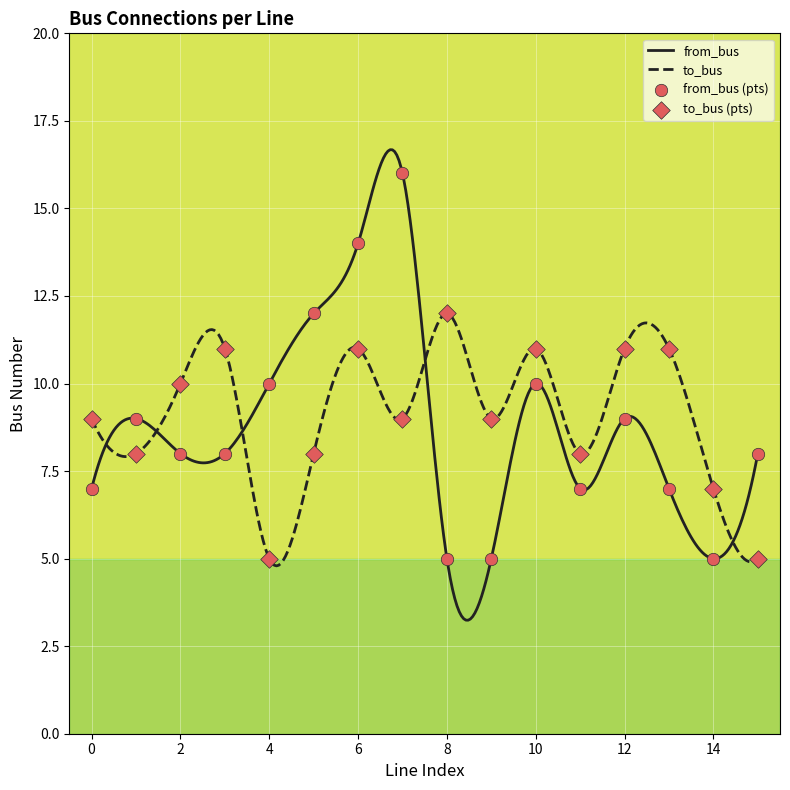

Which series has the largest total across all categories?

to_bus